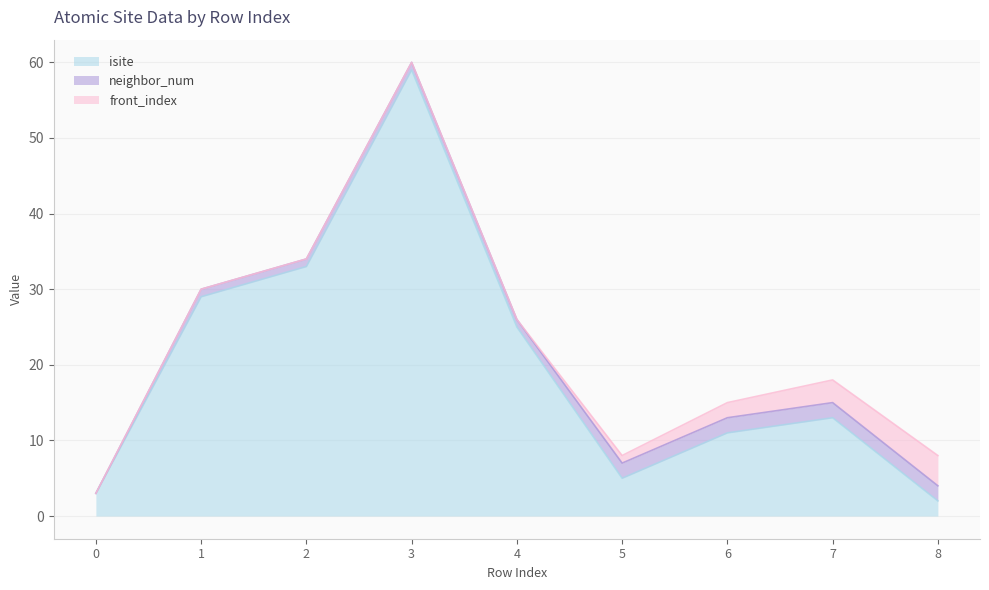

What are all the series names shown in the legend?

isite, neighbor_num, front_index